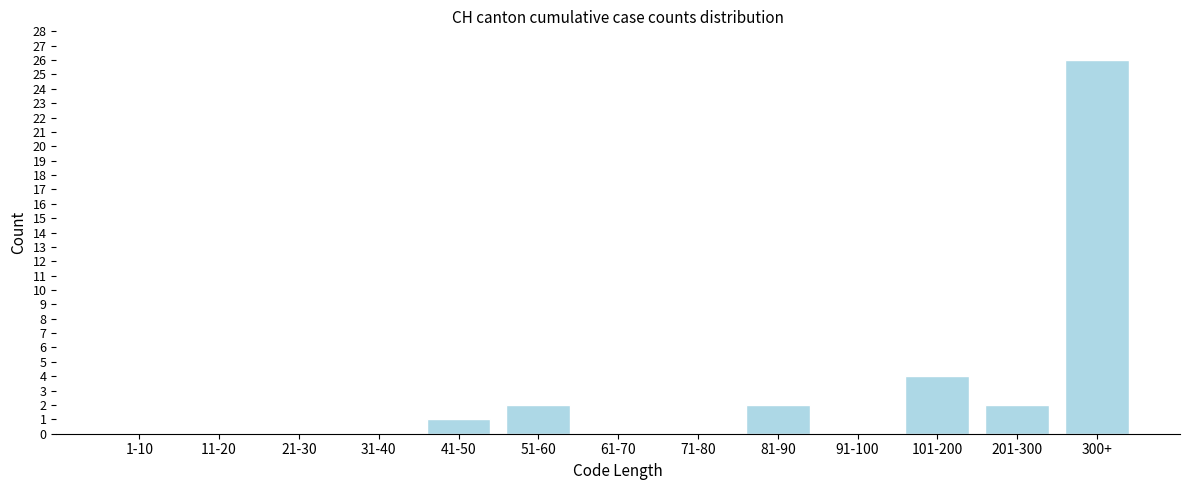

Reading left to right, extract all data points from this chart.

1-10=0	11-20=0	21-30=0	31-40=0	41-50=1	51-60=2	61-70=0	71-80=0	81-90=2	91-100=0	101-200=4	201-300=2	300+=26